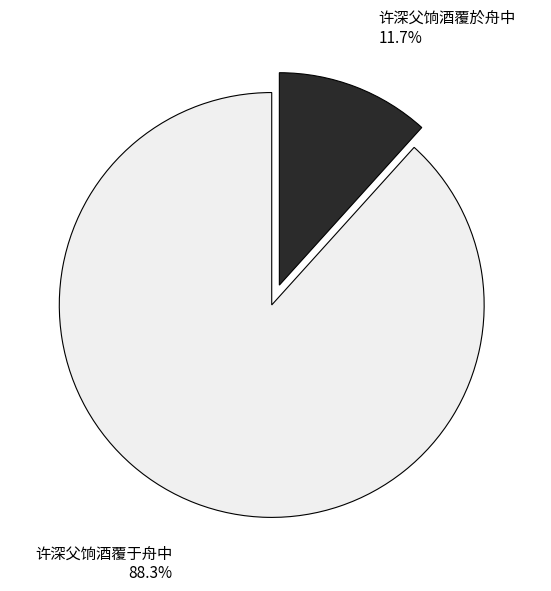

What is the majority slice?

许深父饷酒覆于舟中